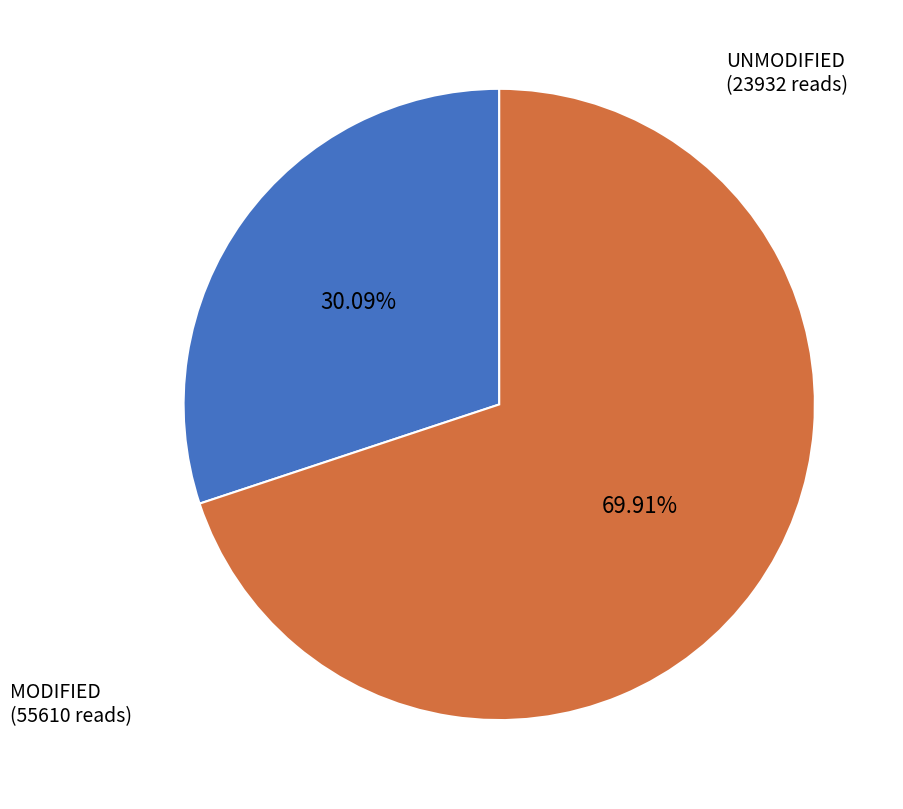

Is there a majority slice in this chart?

Yes